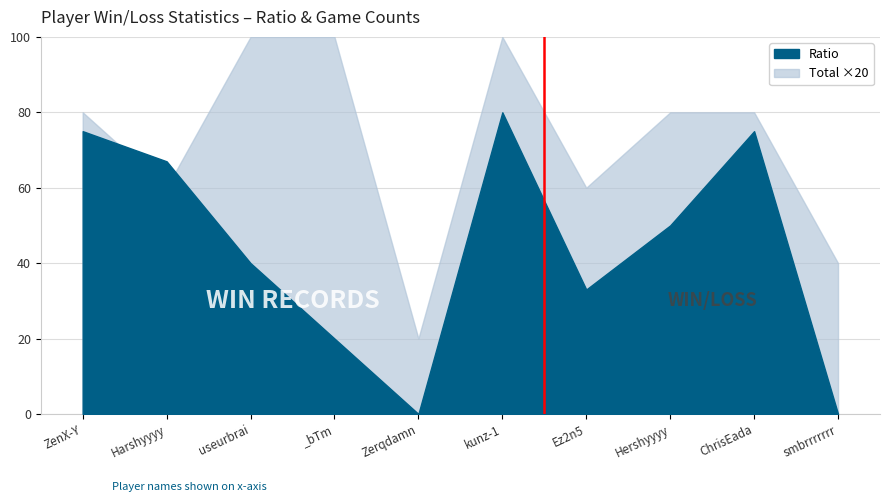

The Total series shows 80 at ChrisEada. True or false?

True